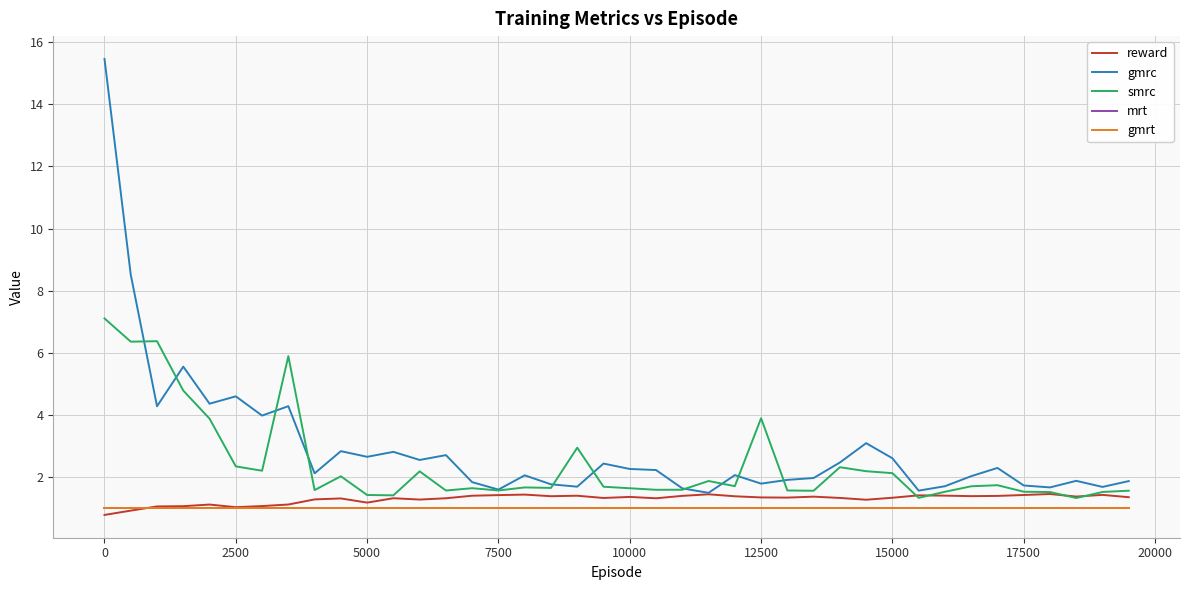

What is the lowest value of the reward series?

0.8